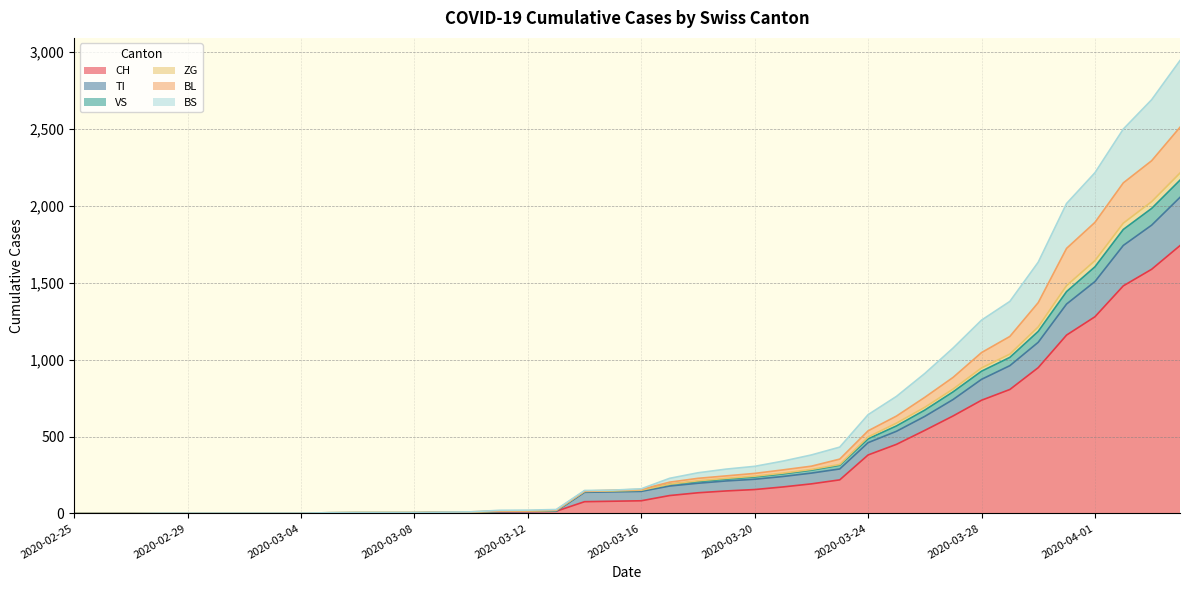

Does the chart display data point markers on the line(s)?

No